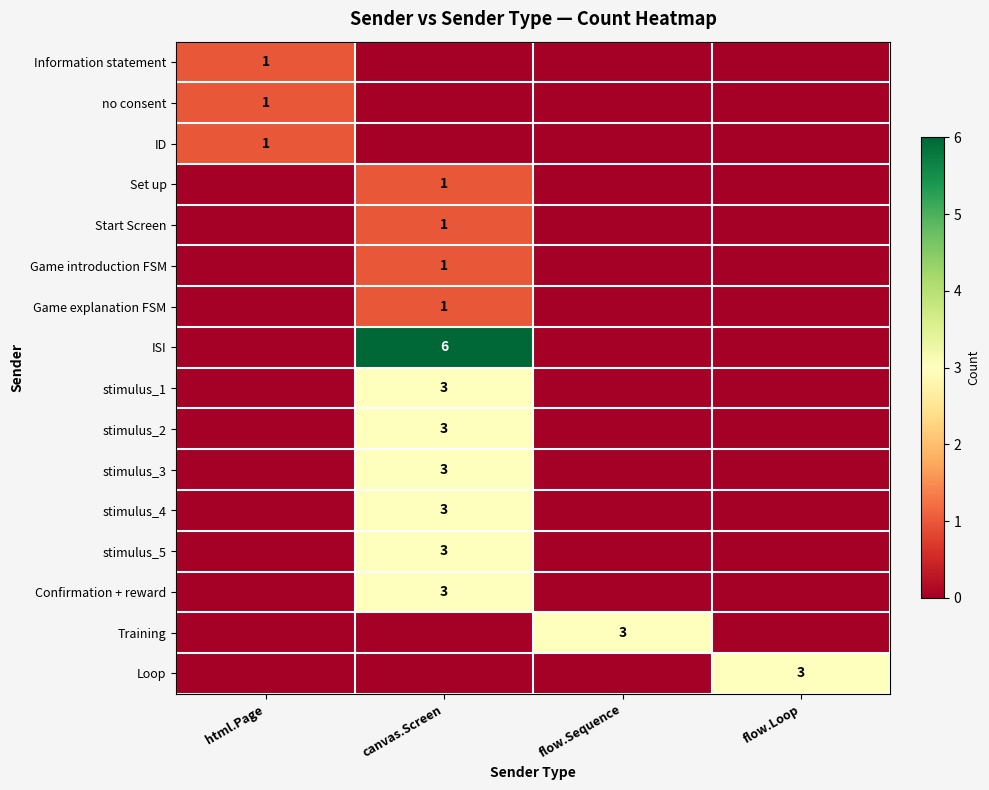

True or false: Start Screen has a value of 1 at canvas.Screen.

True